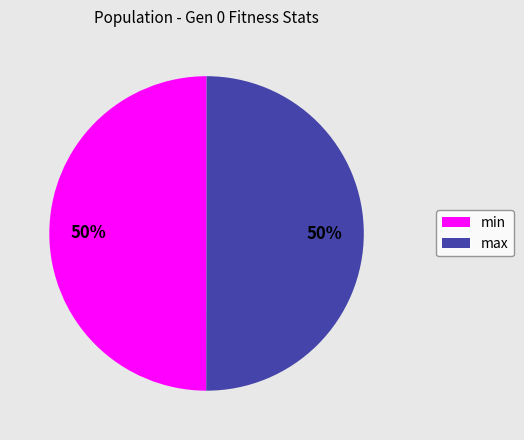

Combined, do min and max account for over 50%?

Yes